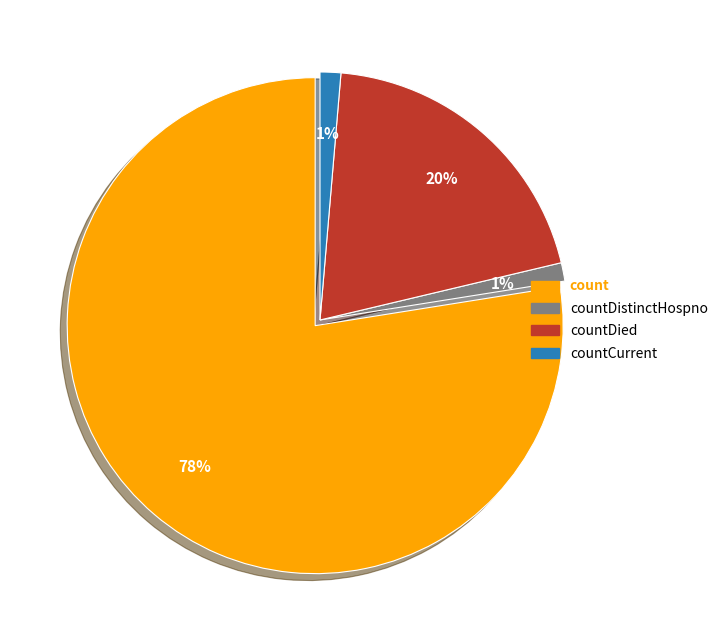

Is there any slice that represents more than half of the pie?

Yes